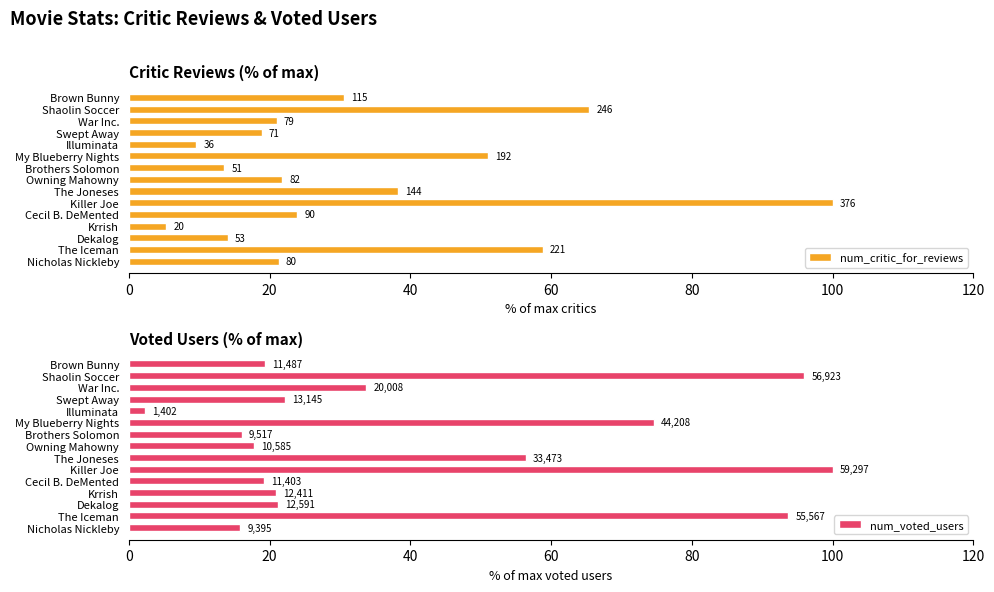

How many data points in num_critic_for_reviews are above 21?

10